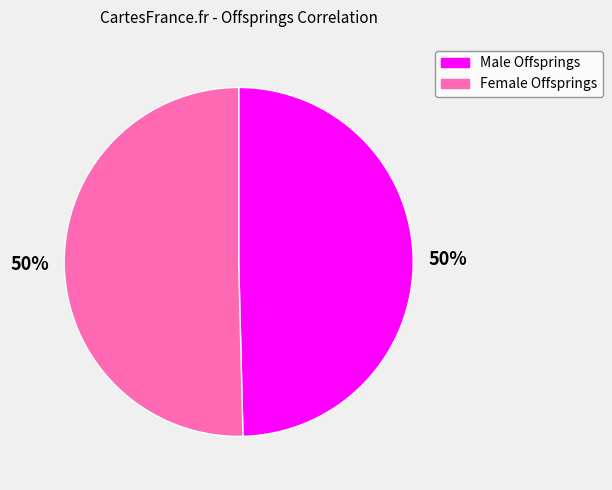

Combined, do Female Offsprings and Male Offsprings account for over 50%?

Yes